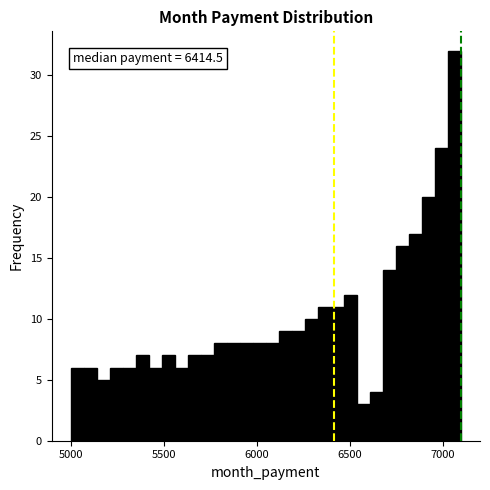

Around what value on the x-axis is the tallest bar? Give the approximate position of its centre, as read against the axis.

7050